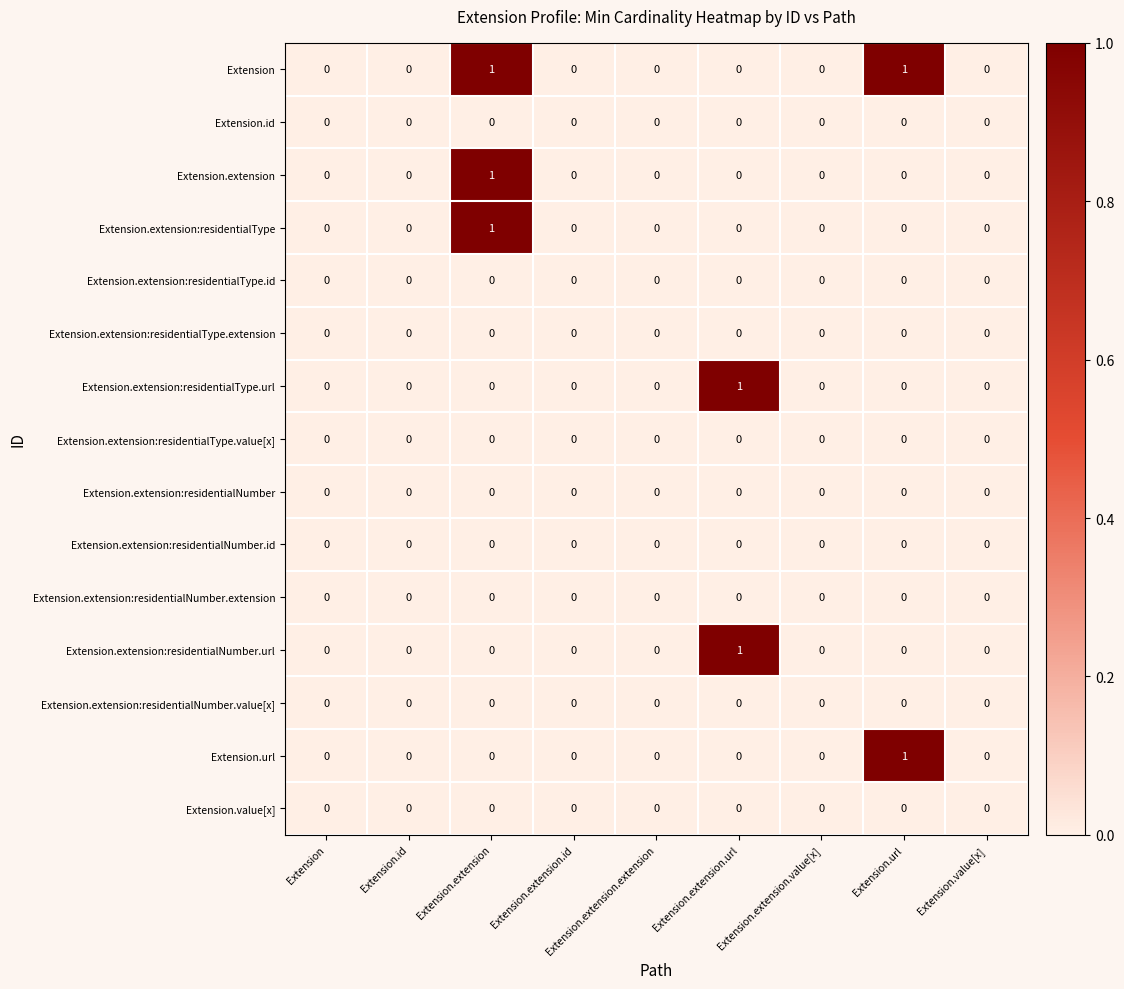

Which series has the largest total across all categories?

Extension